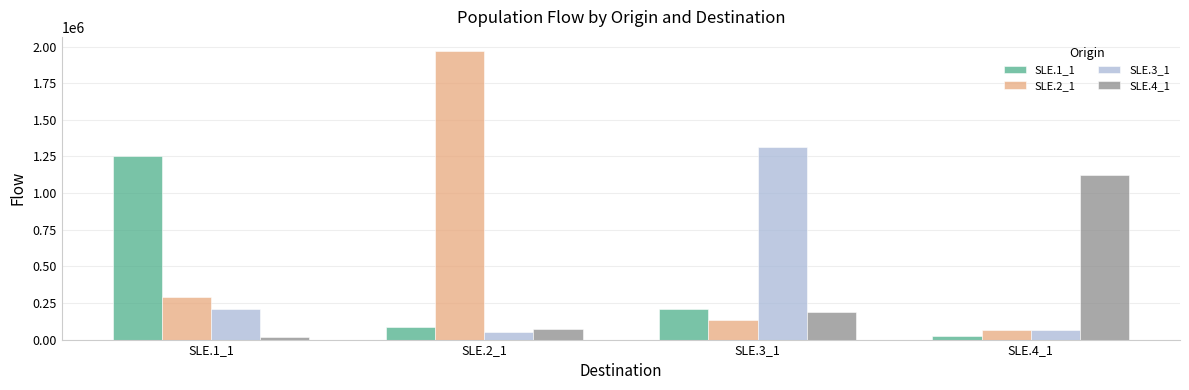

What is the smallest value displayed?

19730.0